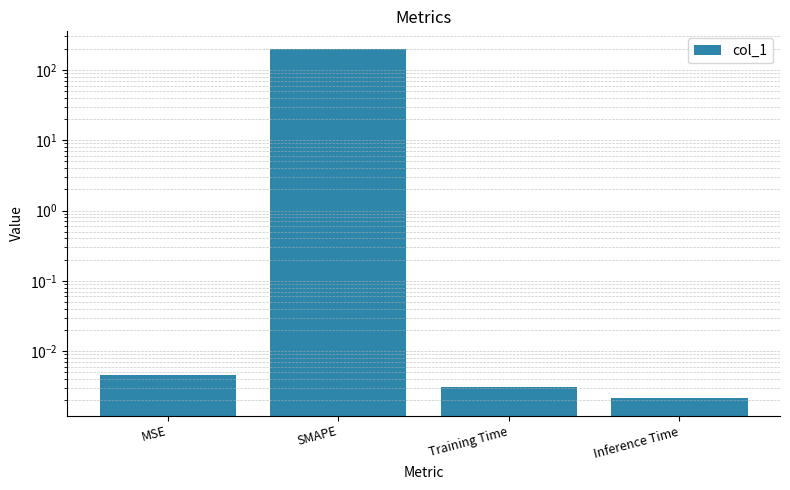

What is the difference between the values at Training Time and SMAPE?

200.0